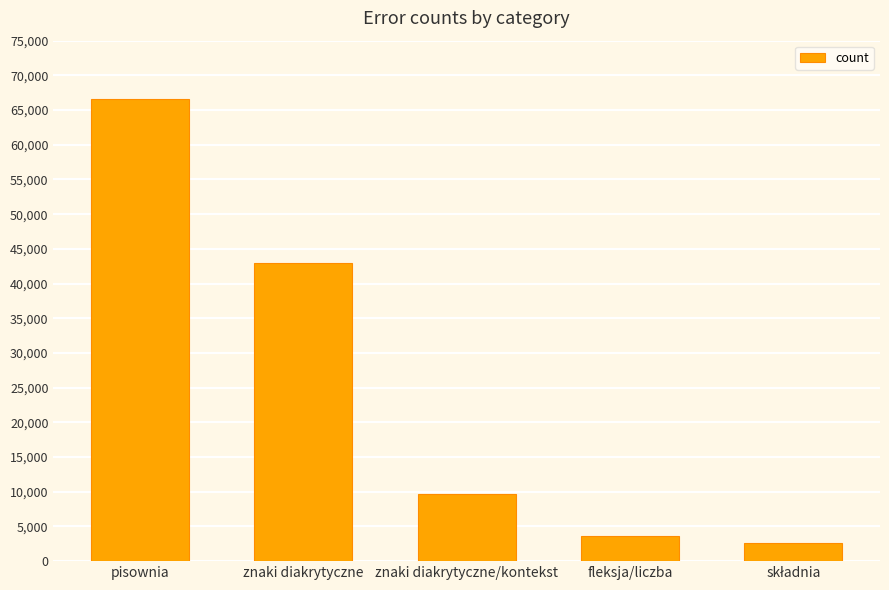

What is the difference between the second highest and second lowest values?

39421